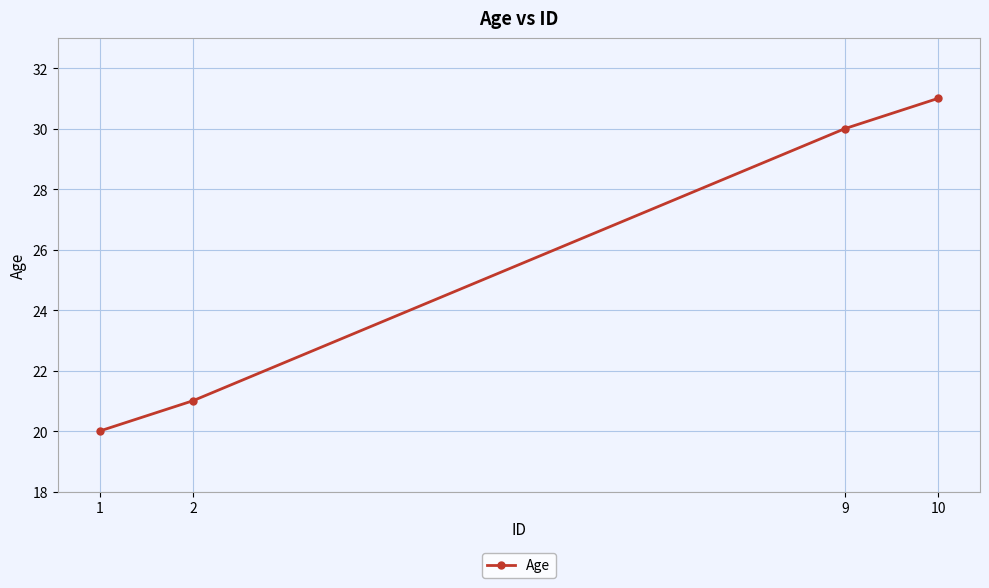

True or false: the data has more than 0 interior local peaks.

False